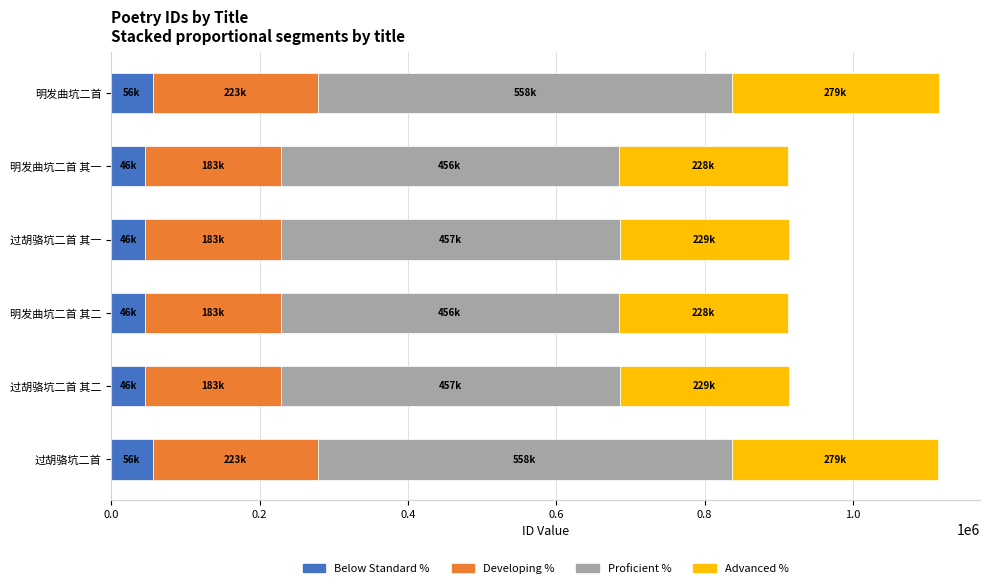

What is the lowest value of the Below Standard % series?

45645.3